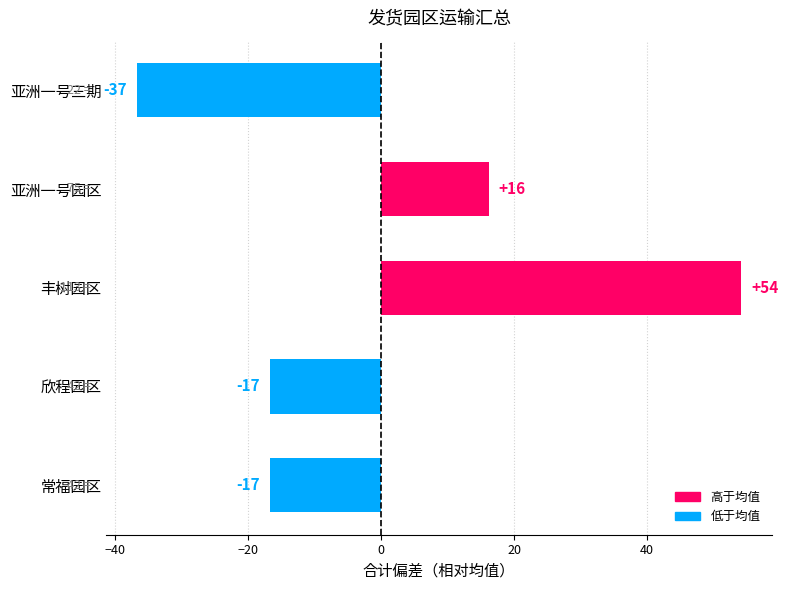

How many bars are there in total?

5